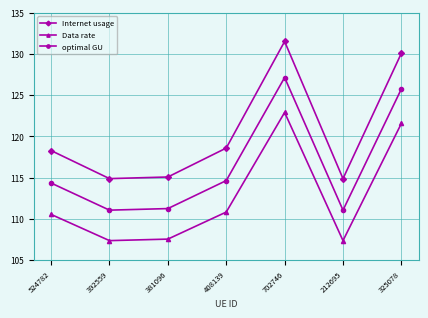

What are all the series names shown in the legend?

Internet usage, Data rate, optimal GU